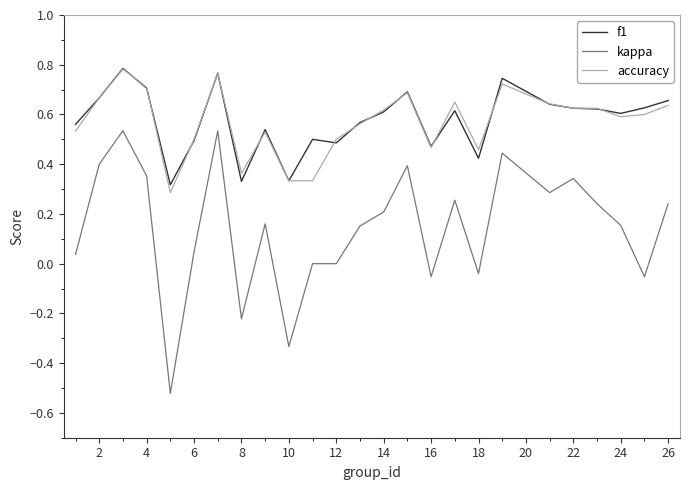

How many lines are shown in the chart?

3